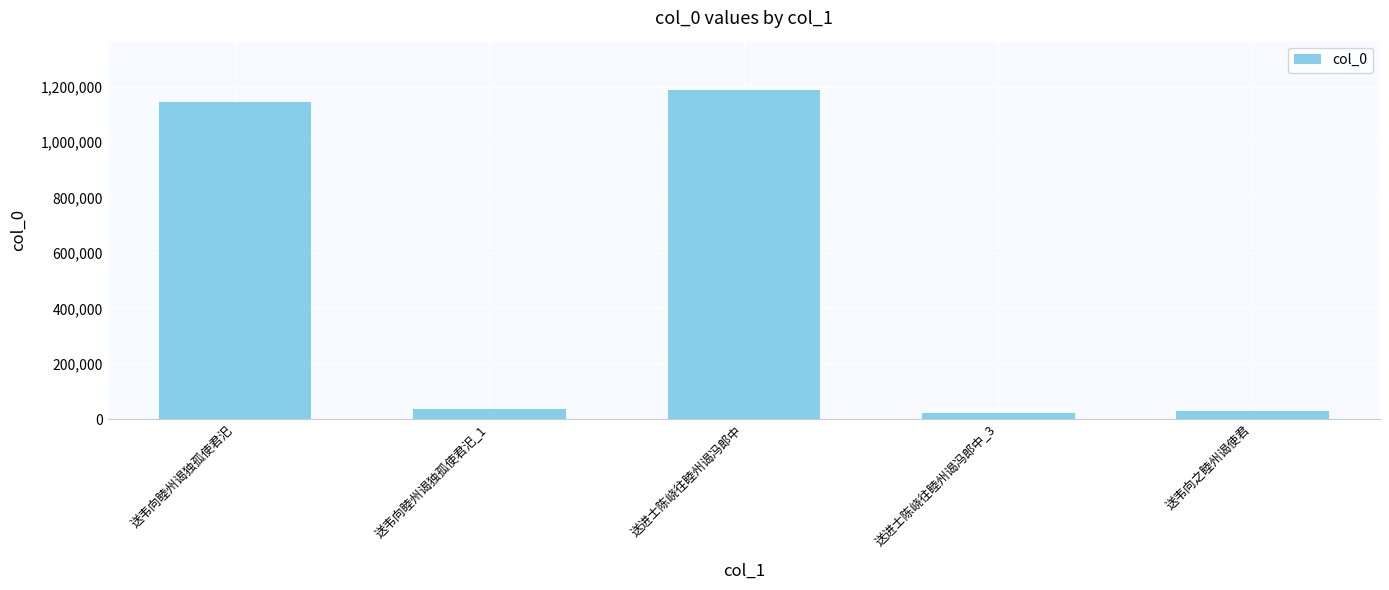

What position from the left is 送进士陈峣往睦州谒冯郎中?

3